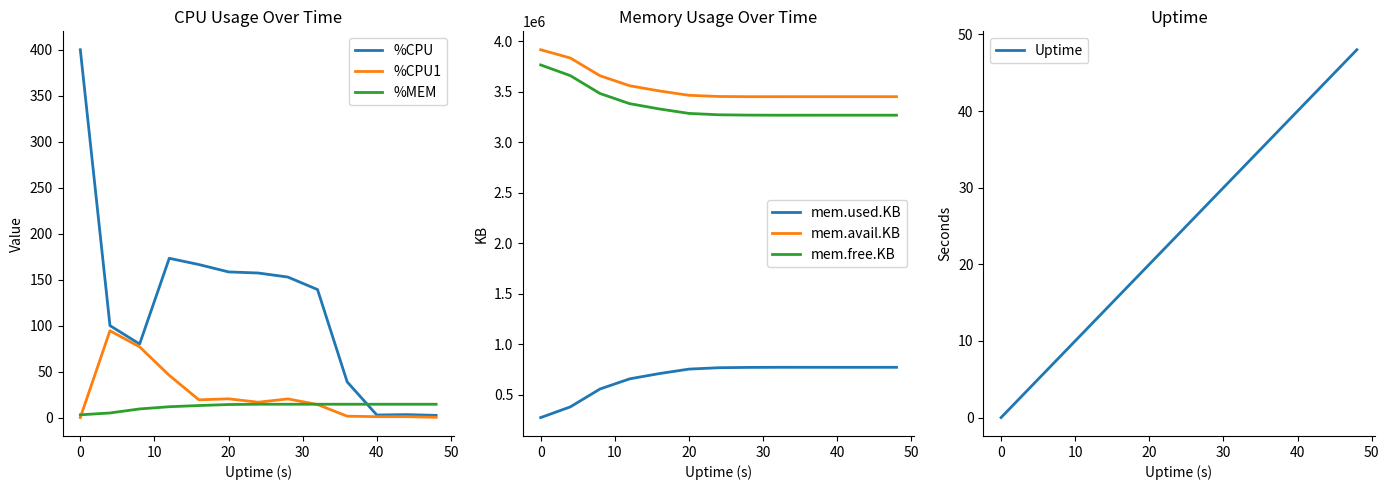

The value of %CPU1 at 0 is 0.0. True or false?

True